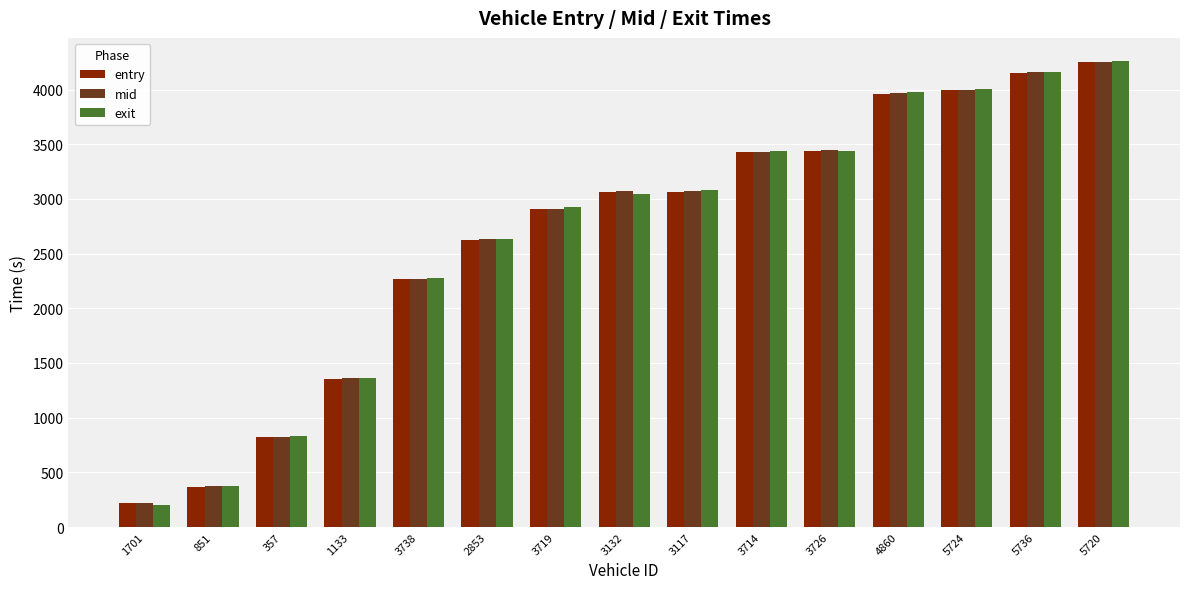

What is the difference between the maximum and minimum values in the entry series?

4030.5